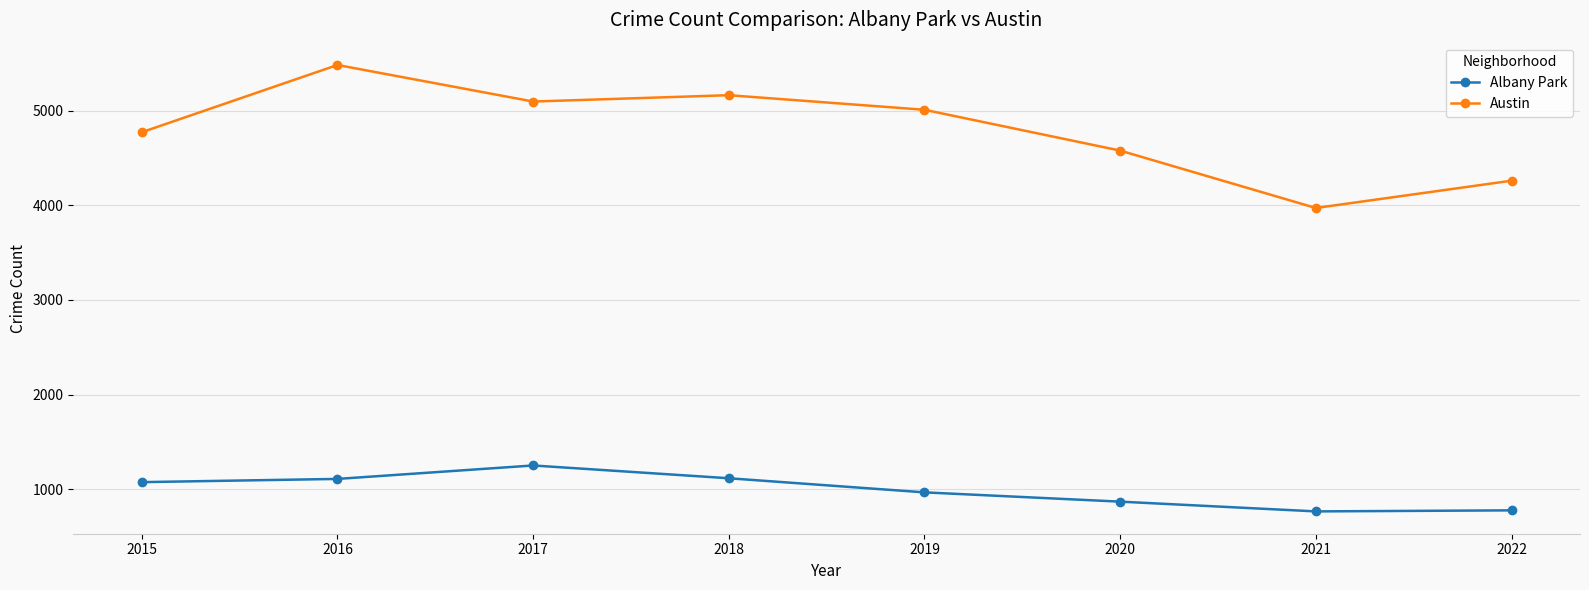

The value of Austin at 2021 is 5945. True or false?

False